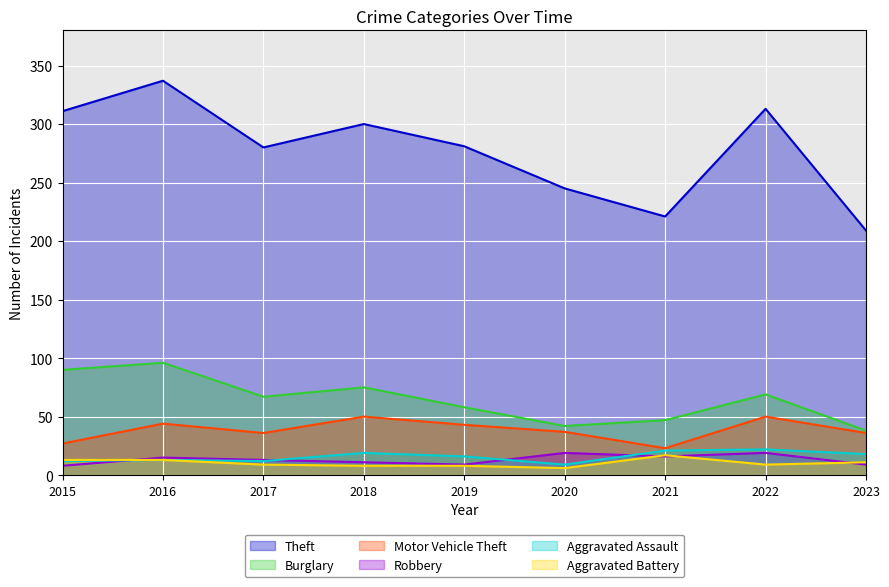

How many interior local valleys does the Motor Vehicle Theft series have?

2